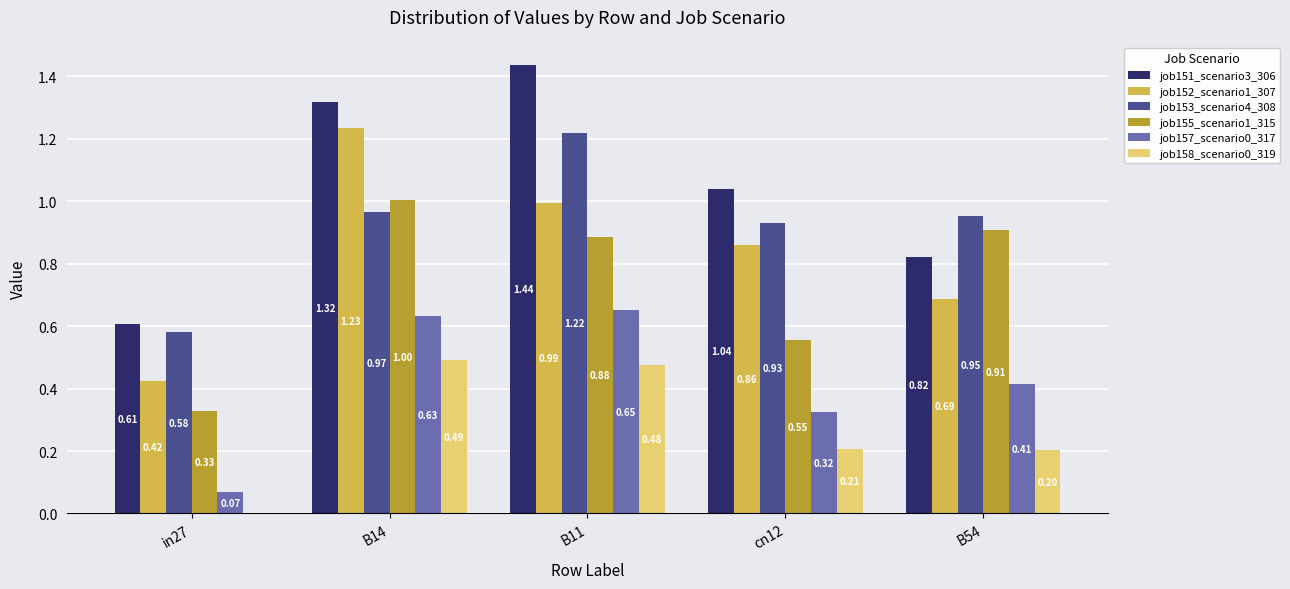

Is the value of job152_scenario1_307 at cn12 greater than the value of job151_scenario3_306 at B14?

No